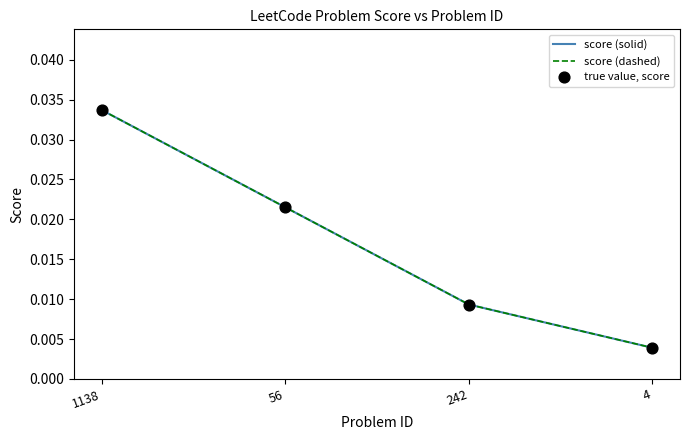

Does the chart have visible grid lines?

No